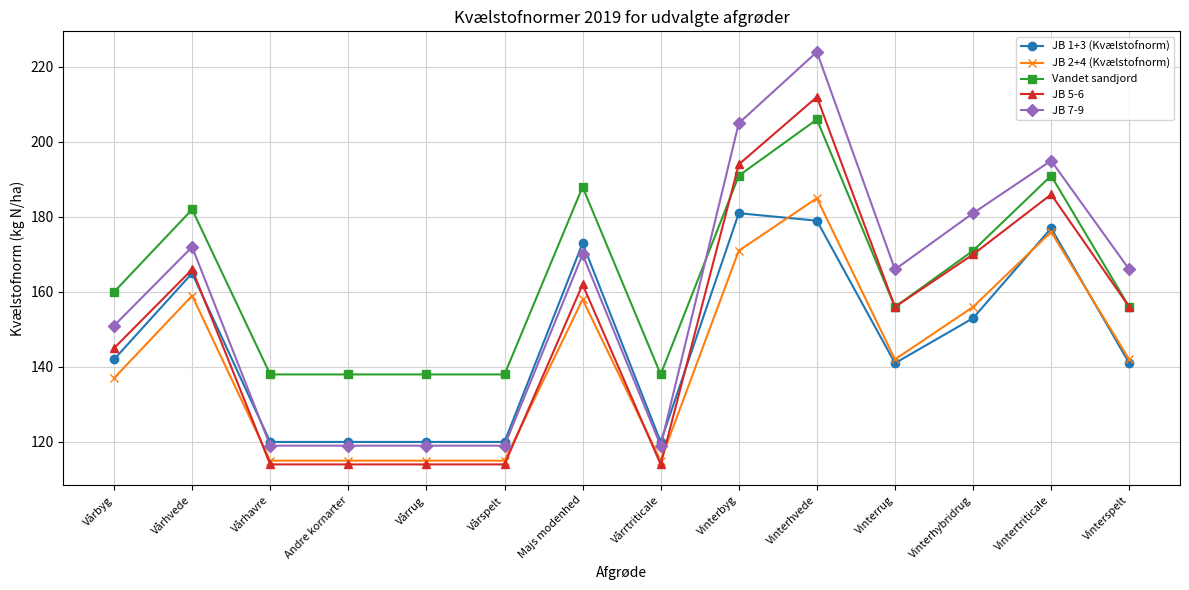

The JB 2+4 (Kvælstofnorm) series shows 164 at Vårspelt. True or false?

False